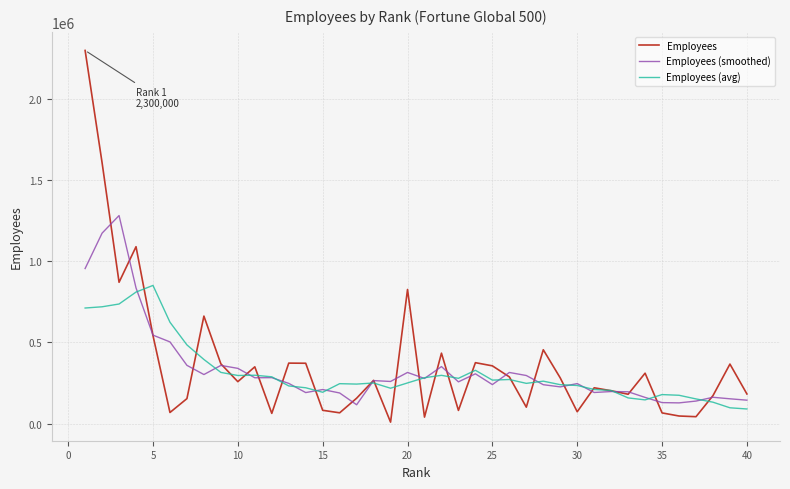

Which series has the largest range (max minus min)?

Employees